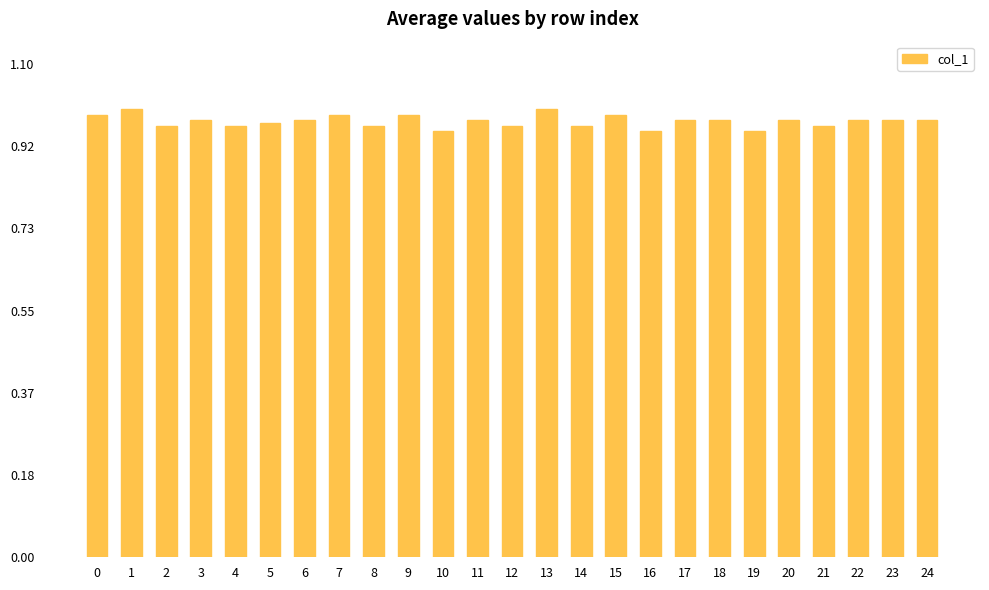

What is the sum of the values at 9 and 14?

2.0